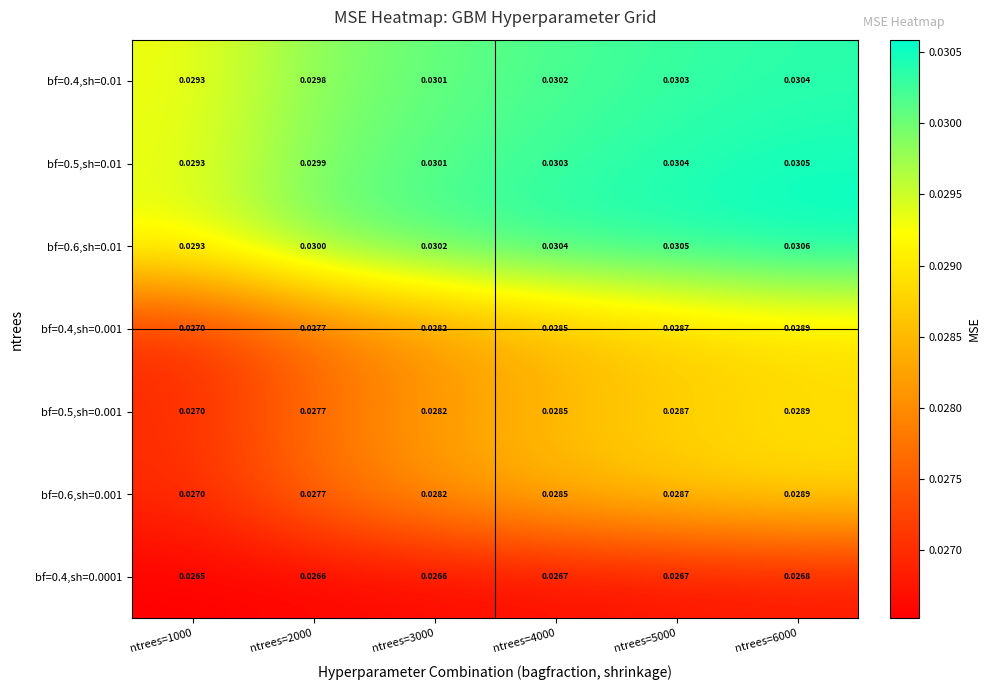

How many categories are shown in the chart?

6